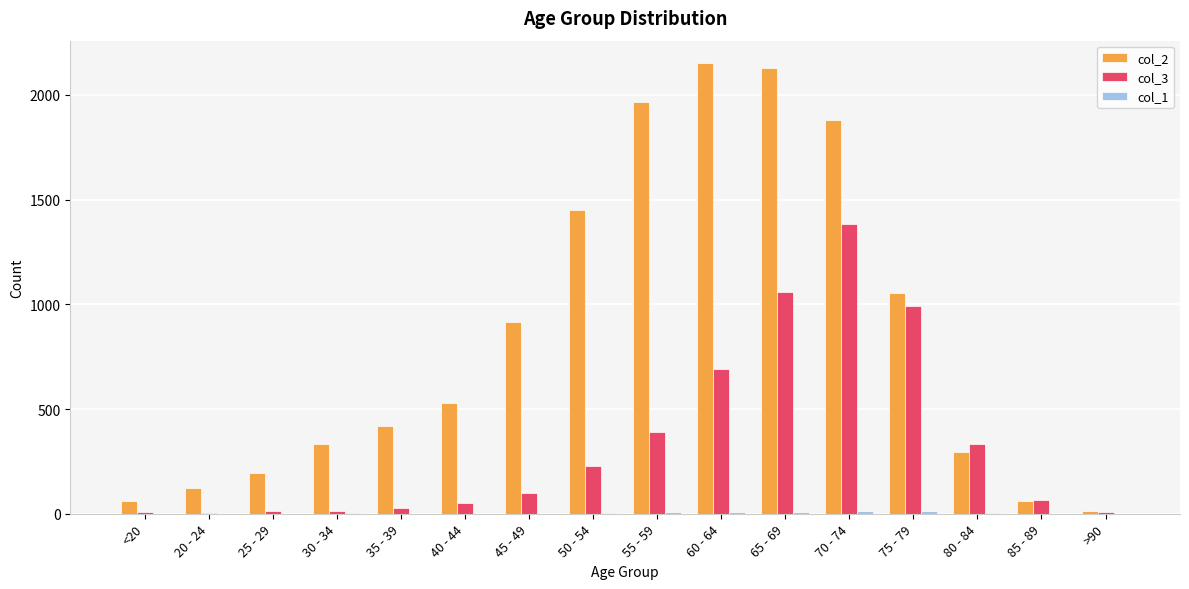

What is the average value of the col_3 series?

335